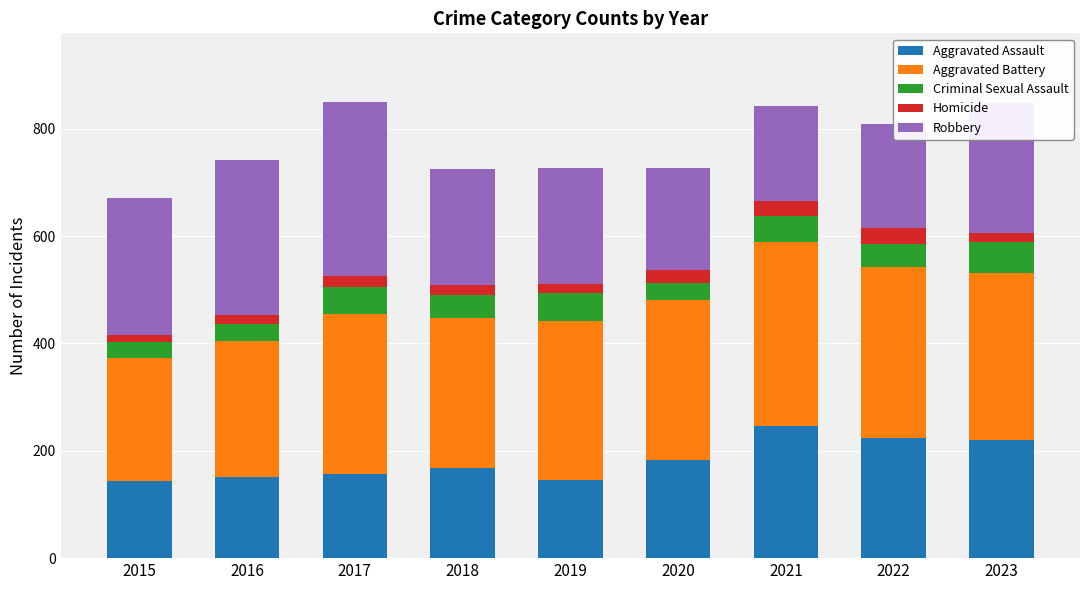

What is the total value across all series at 2020?

726